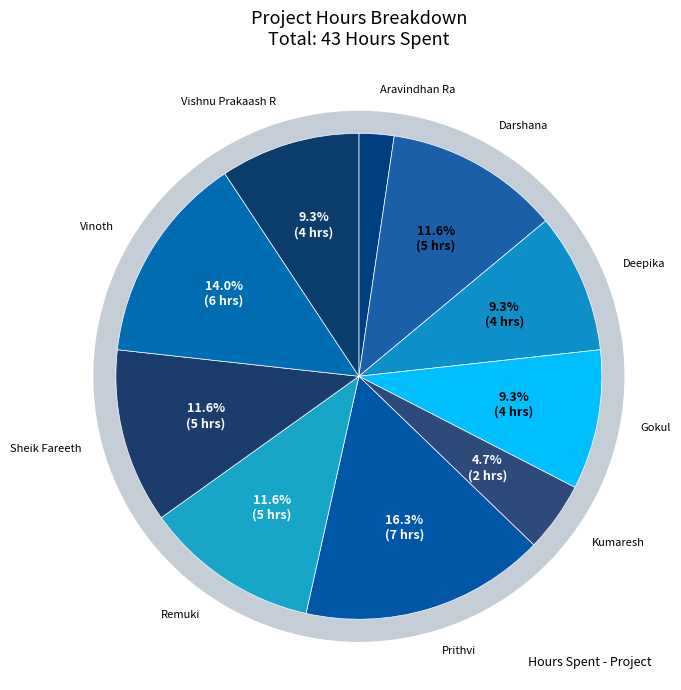

Rank the categories by value from lowest to highest.

Aravindhan Ra, Kumaresh, Deepika, Gokul, Vishnu Prakaash R, Darshana, Remuki, Sheik Fareeth, Vinoth, Prithvi